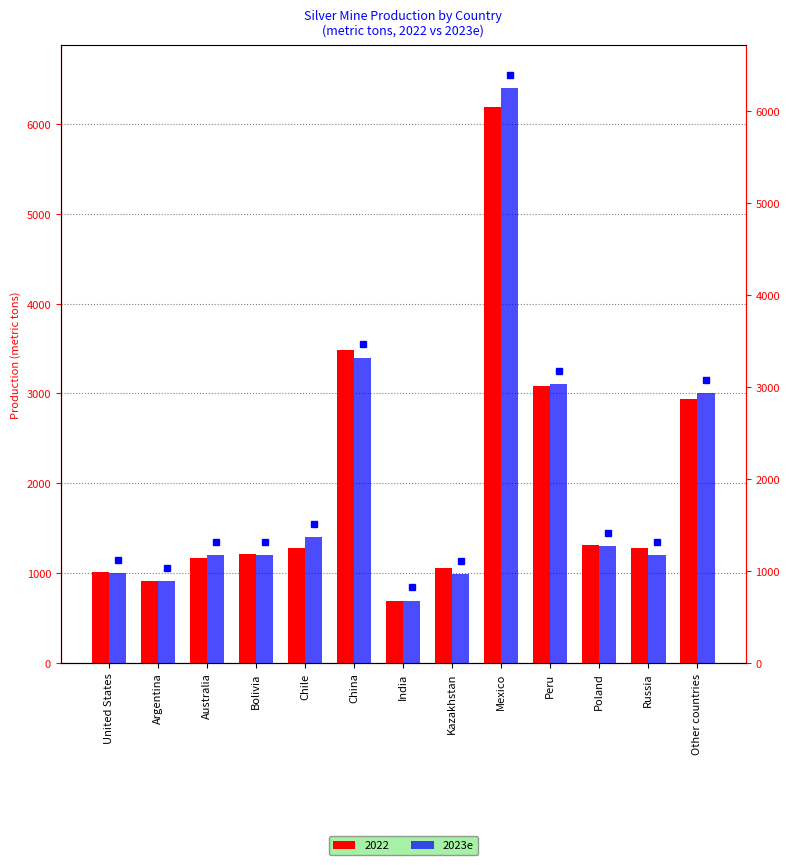

Reading left to right, transcribe all the data shown in this chart.

United States=1000	Argentina=910	Australia=1200	Bolivia=1200	Chile=1400	China=3400	India=690	Kazakhstan=990	Mexico=6400	Peru=3100	Poland=1300	Russia=1200	Other countries=3000